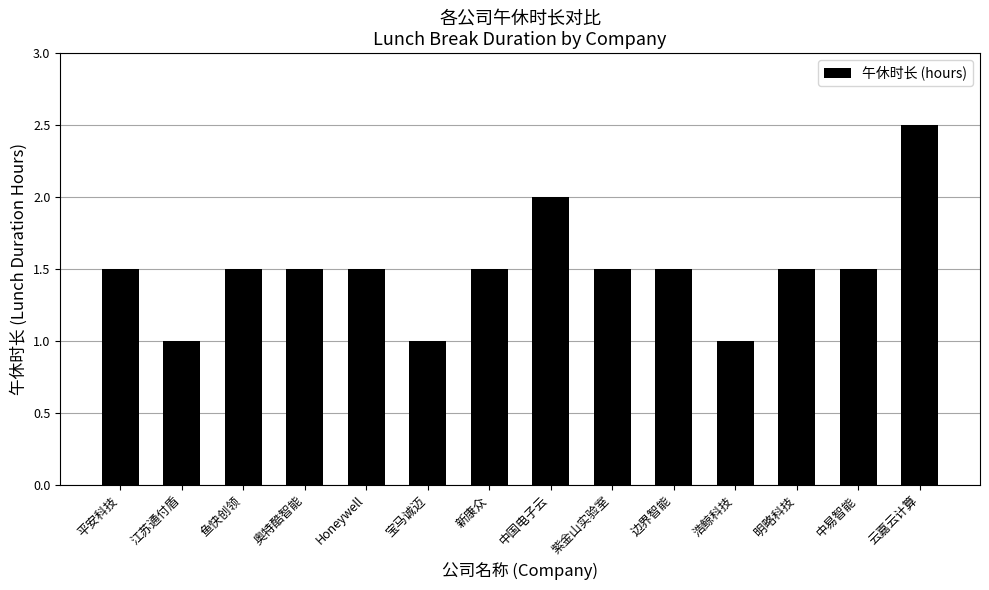

What is the label of the 7th bar from the right?

中国电子云